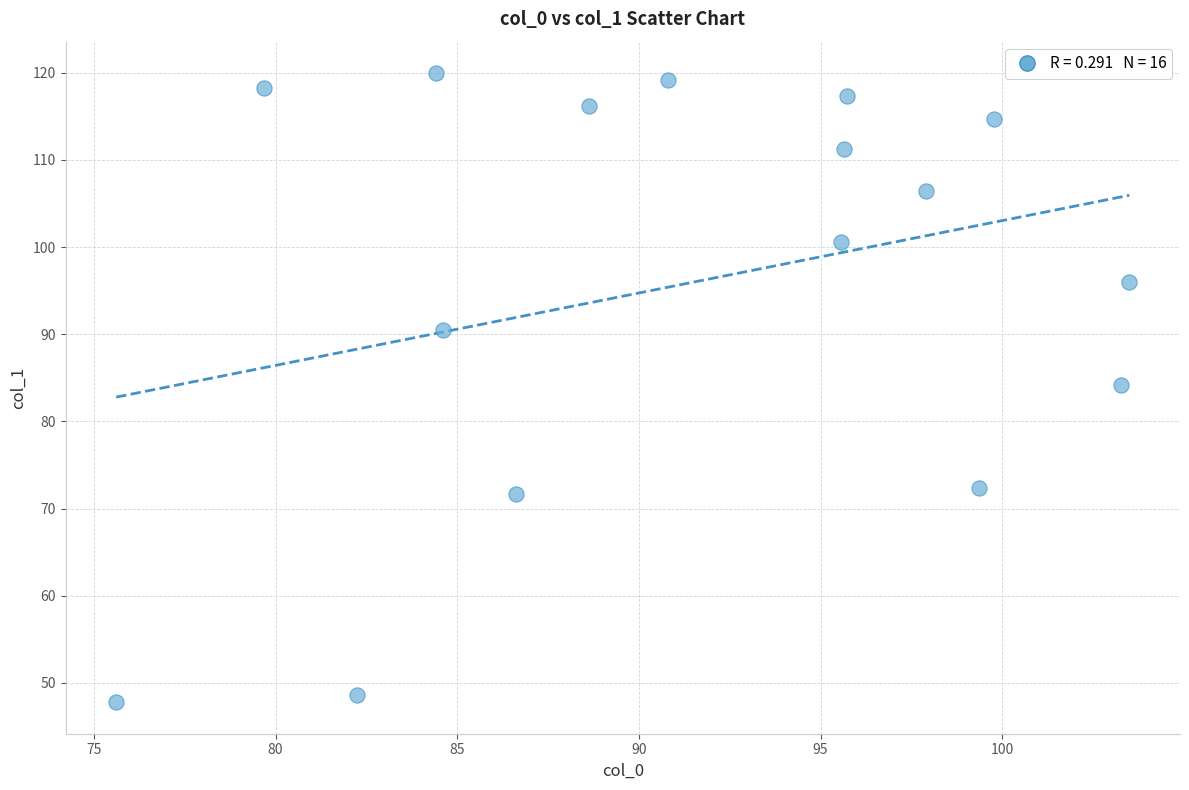

What Y value in the scatter plot is closest to 83?

84.2